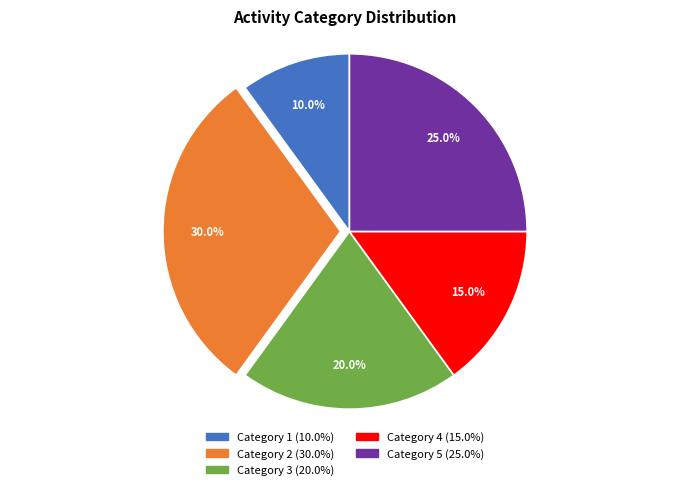

How many slices are in this pie chart?

5